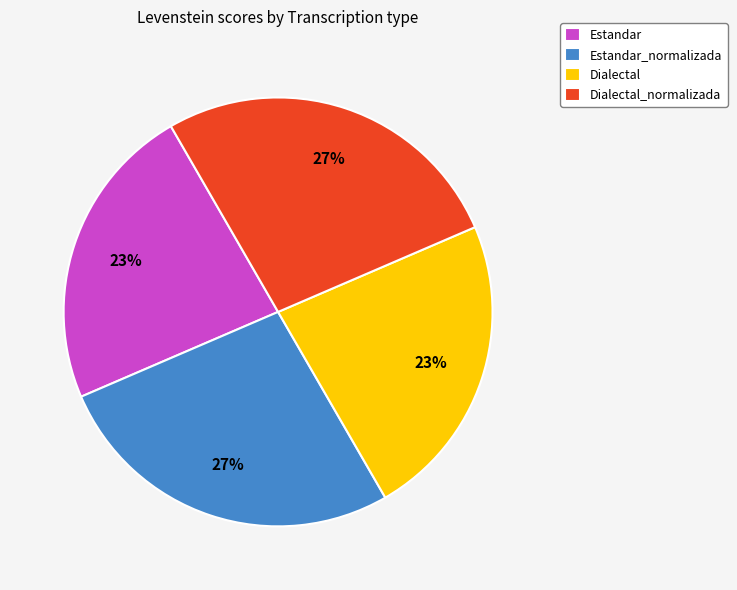

The Estandar slice represents 23% of the pie. True or false?

True